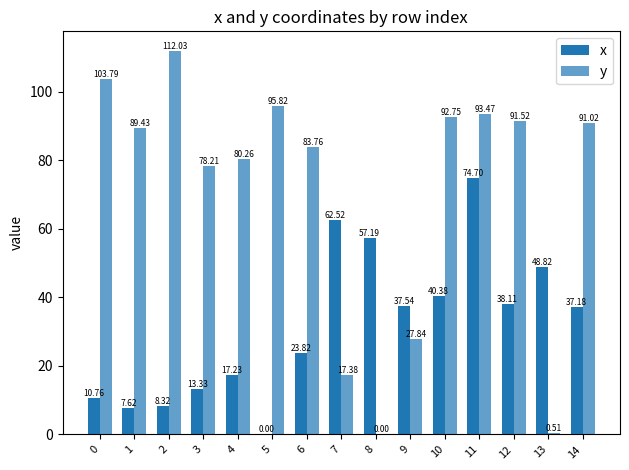

Reading left to right, extract all data points from this chart.

x: 0=10.8	1=7.6	2=8.3	3=13.3	4=17.2	5=0.0	6=23.8	7=62.5	8=57.2	9=37.5	10=40.4	11=74.7	12=38.1	13=48.8	14=37.2
y: 0=103.8	1=89.4	2=112.0	3=78.2	4=80.3	5=95.8	6=83.8	7=17.4	8=0.0	9=27.8	10=92.8	11=93.5	12=91.5	13=0.5	14=91.0